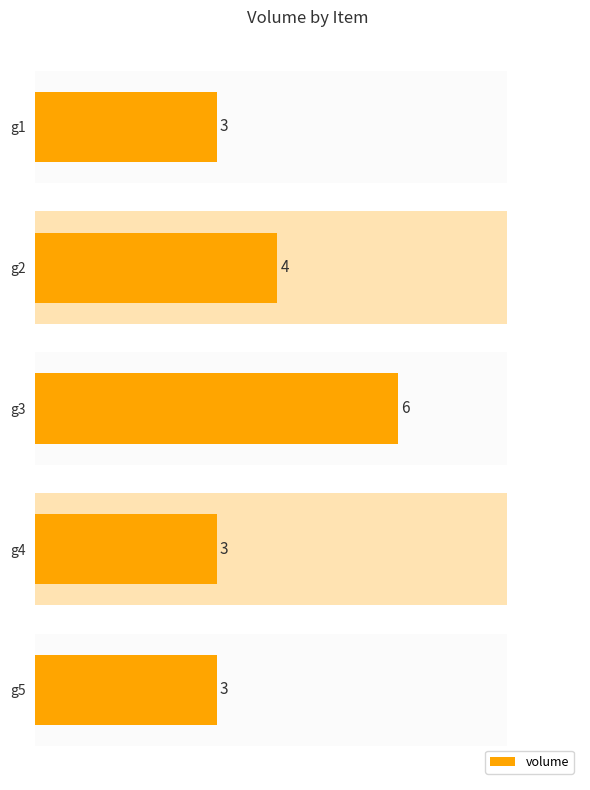

Rank the categories by value from lowest to highest.

g1, g4, g5, g2, g3